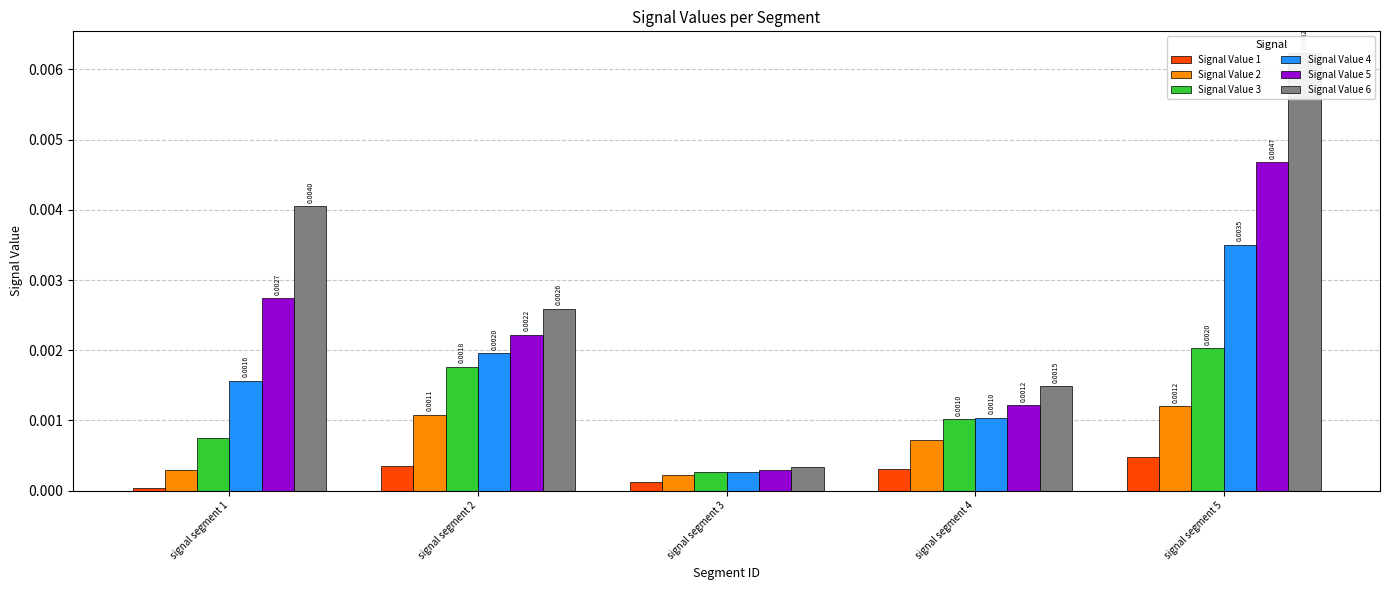

Is the value of Signal Value 1 at signal segment 2 greater than the value of Signal Value 2 at signal segment 3?

Yes